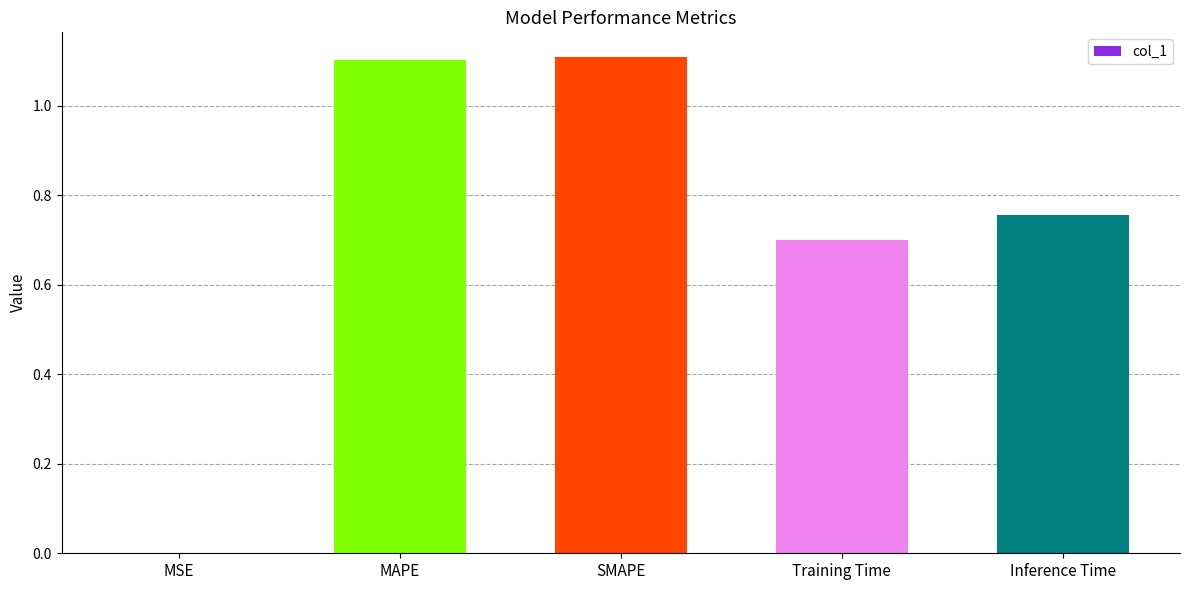

What is the sum of all values?

3.7